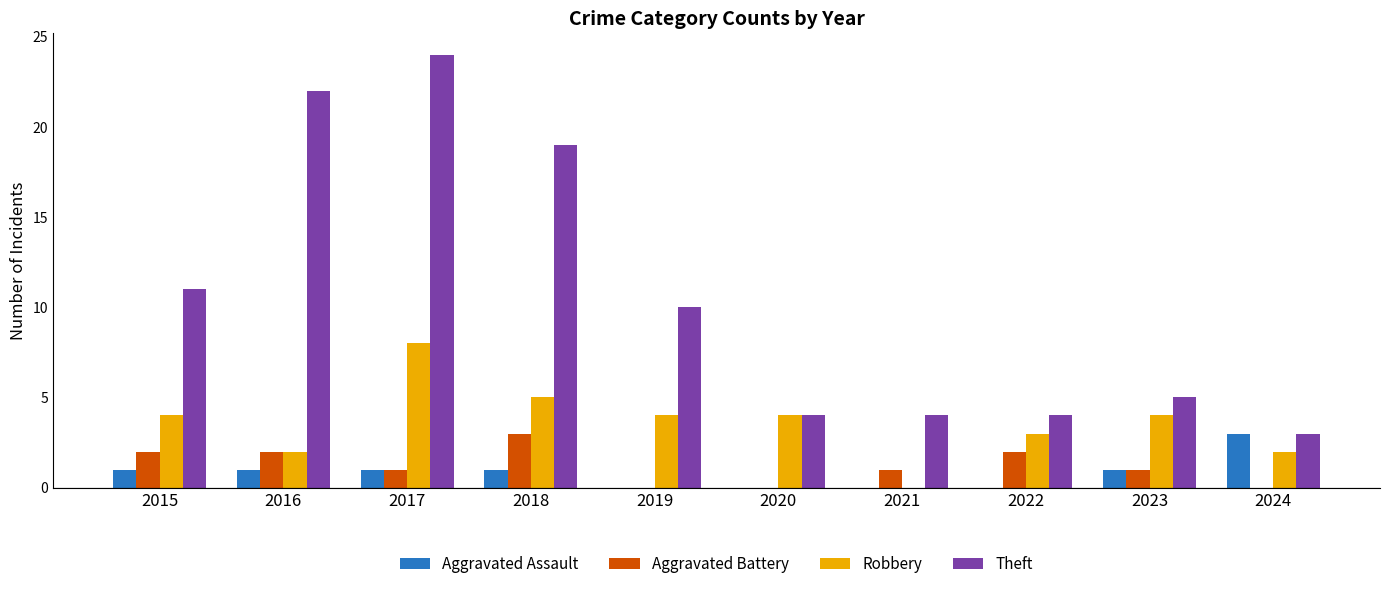

Which series has the largest total across all categories?

Theft